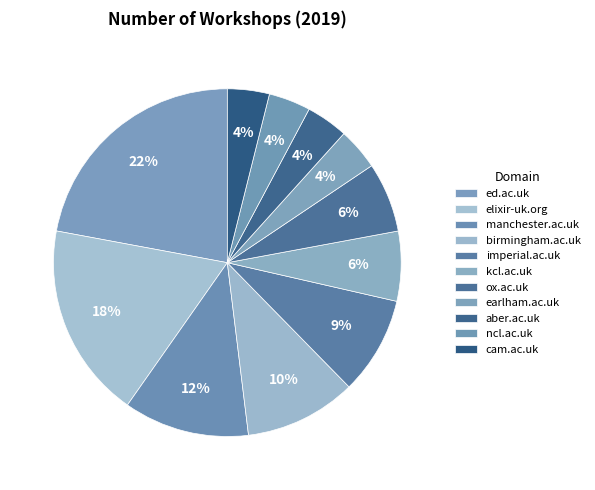

Which category has the smallest portion of the pie?

earlham.ac.uk